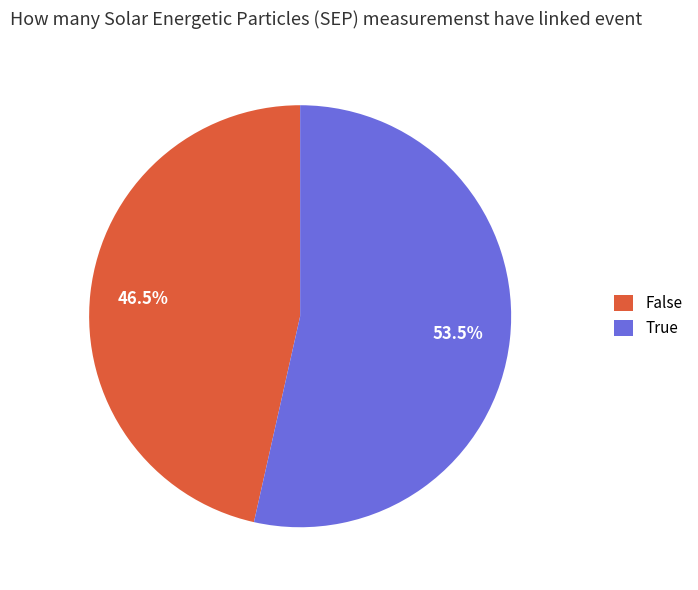

Which has a higher value, False or True?

True